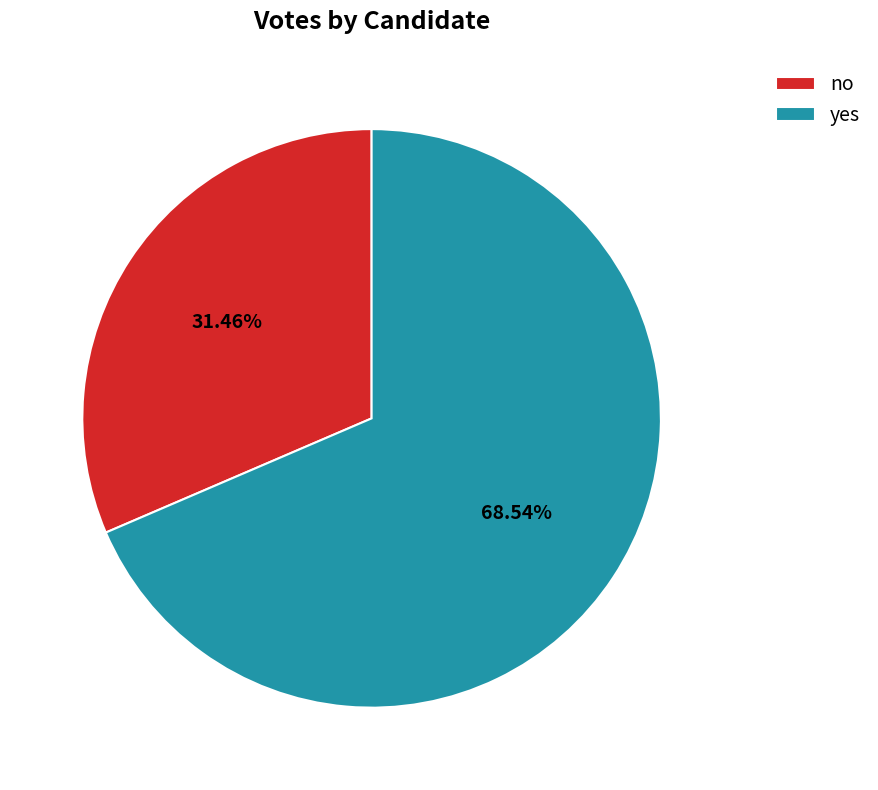

Rank the categories by value from lowest to highest.

no, yes